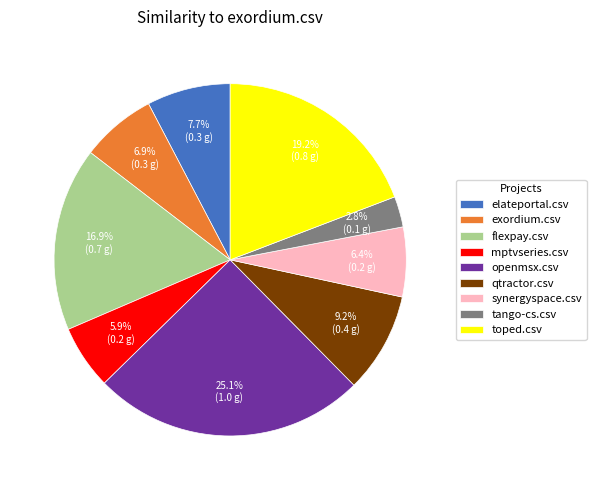

To the nearest percent, what is the combined percentage of flexpay.csv and synergyspace.csv?

23%